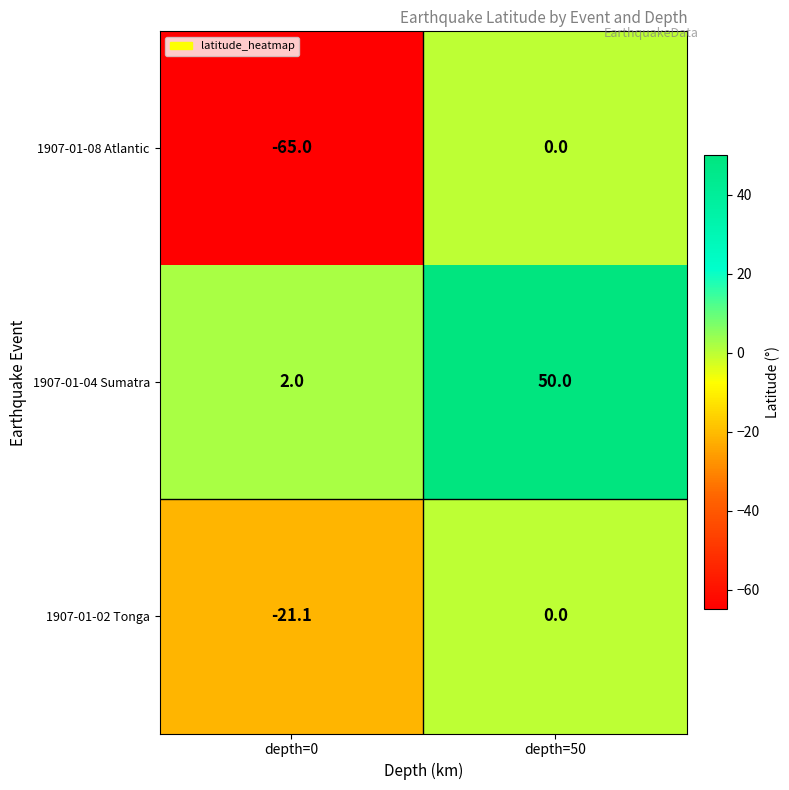

Is it true that 1907-01-04 Sumatra equals 0.5 at depth=0?

False